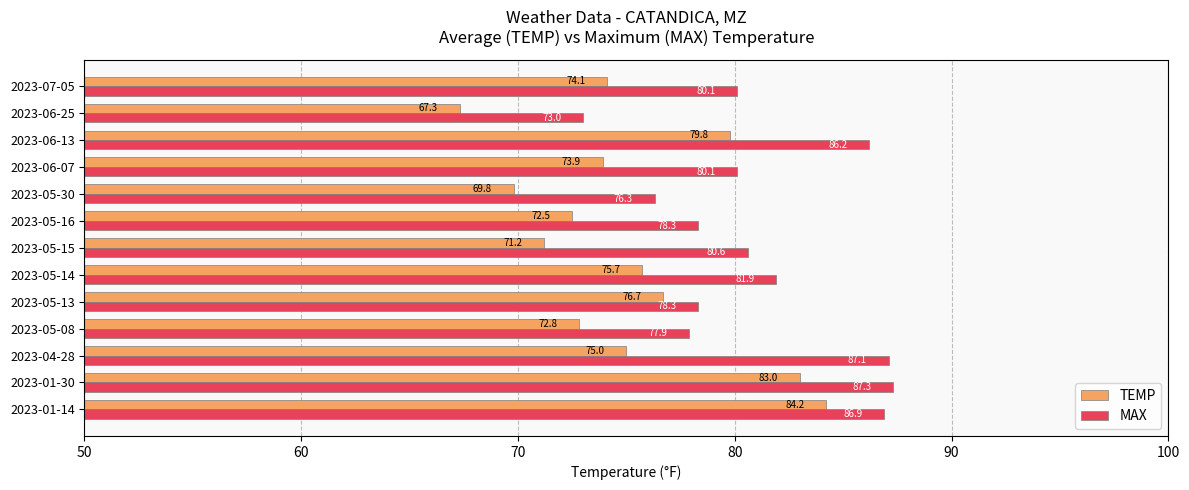

Which series changed the most between 2023-01-30 and 2023-05-16?

TEMP